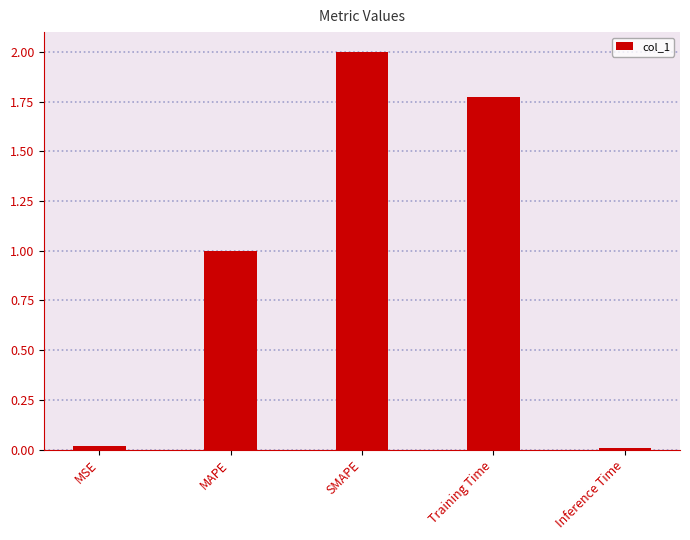

Which label corresponds to the largest value in the chart?

SMAPE